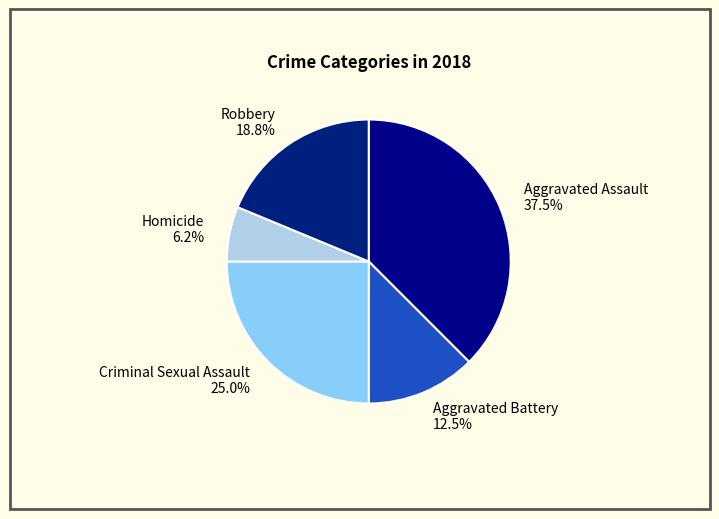

Does Aggravated Assault represent more than half of the total?

No